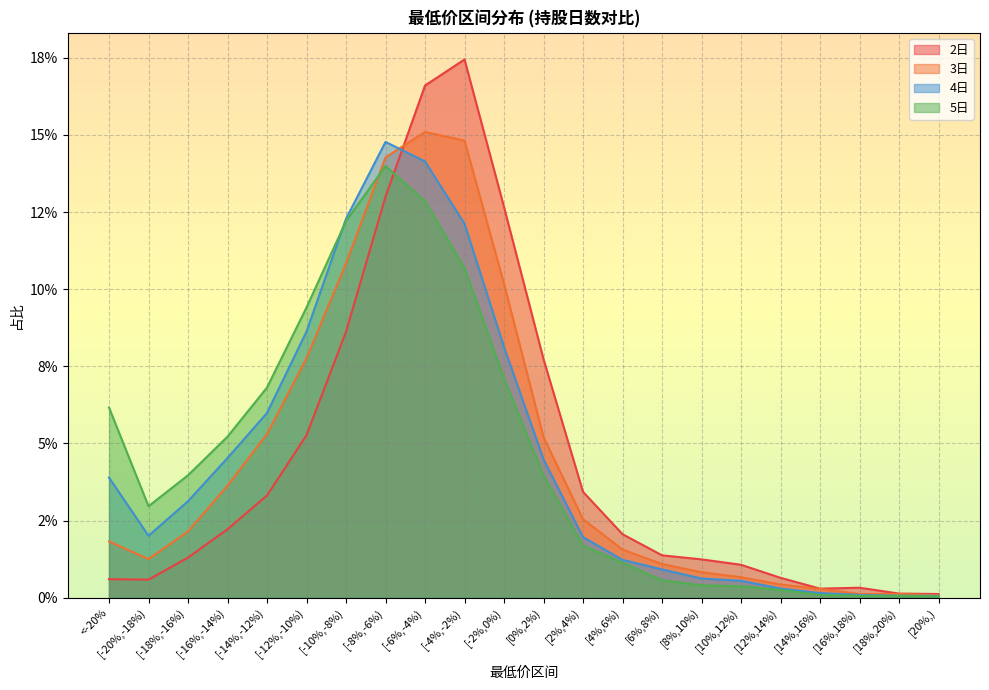

What are all the series names shown in the legend?

2日, 3日, 4日, 5日